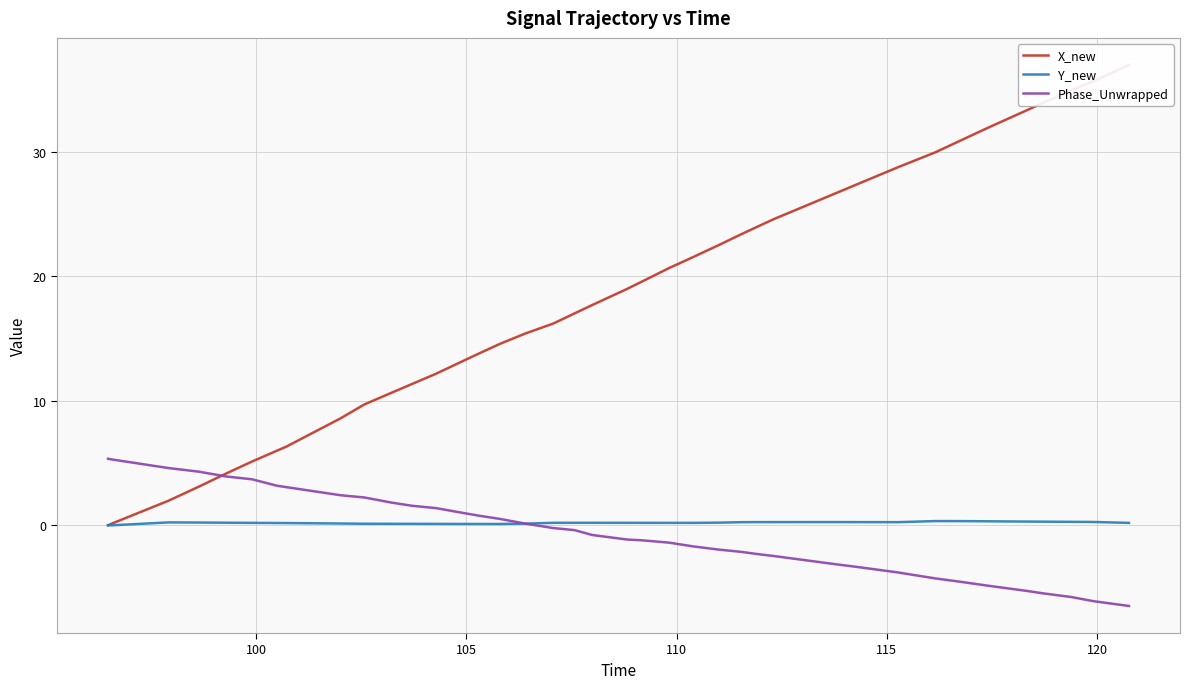

What is the average value of the X_new series?

18.5